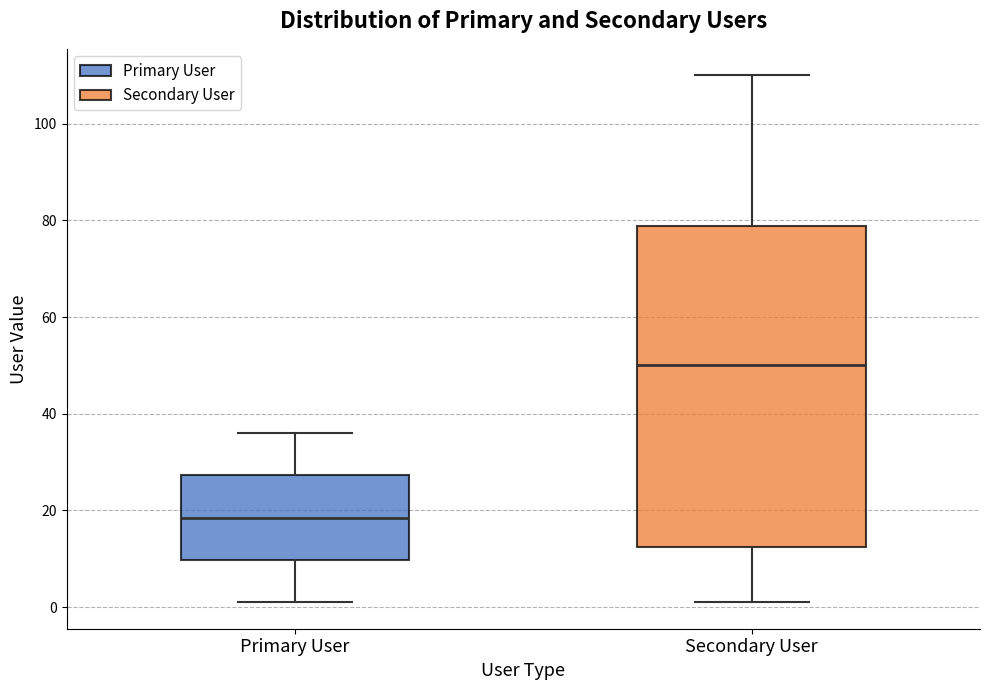

Which box has the lowest median line?

Primary User